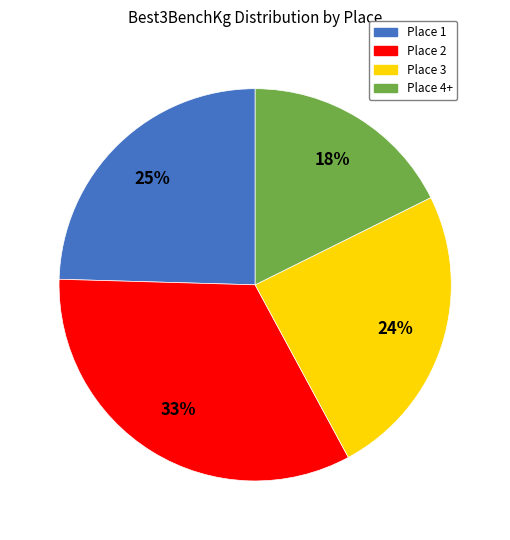

Which has a higher value, Place 4+ or Place 3?

Place 3